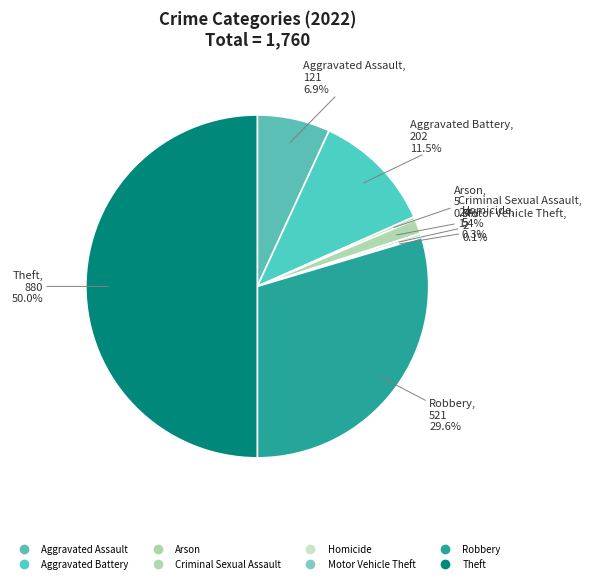

The Homicide slice represents 15% of the pie. True or false?

False